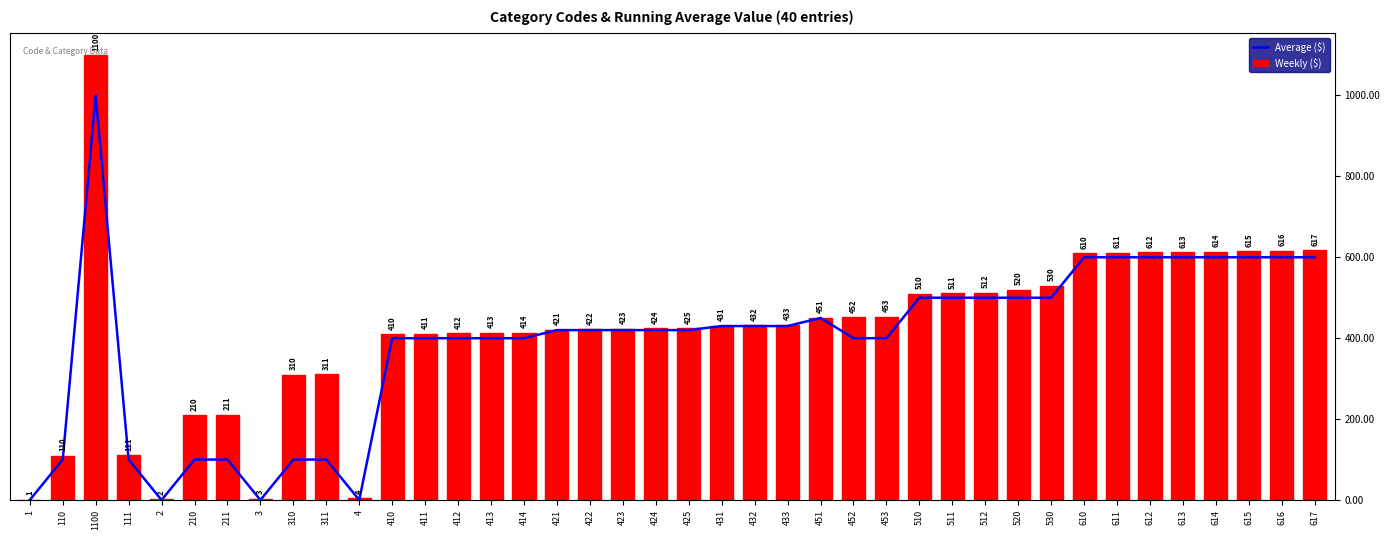

Is it true that Weekly ($) equals 633 at 431?

False